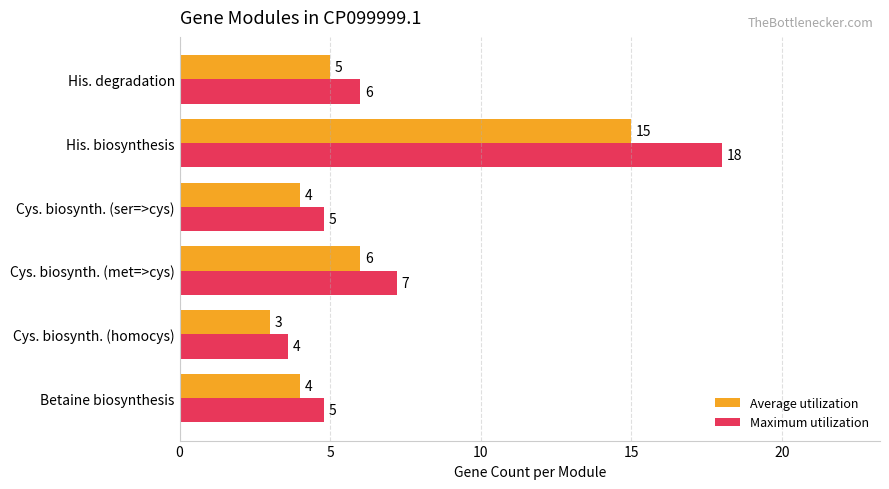

Where is Maximum utilization nearest to the value 10?

Cys. biosynth. (met=>cys)